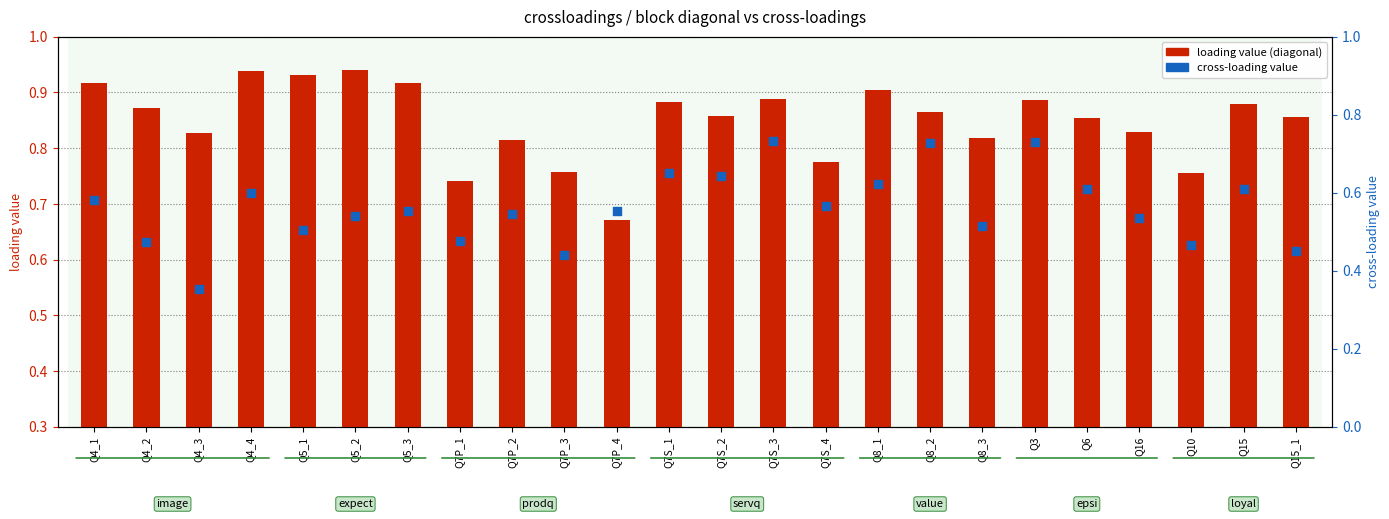

What are all the series names shown in the legend?

loading value (diagonal), cross-loading value